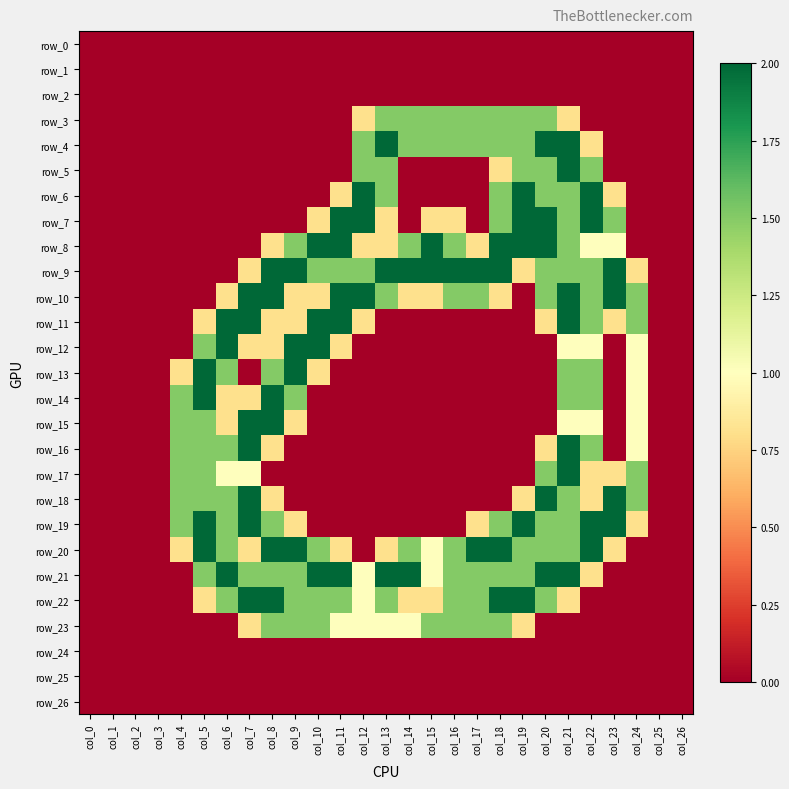

The value of row_4 at col_7 is -0.8. True or false?

False